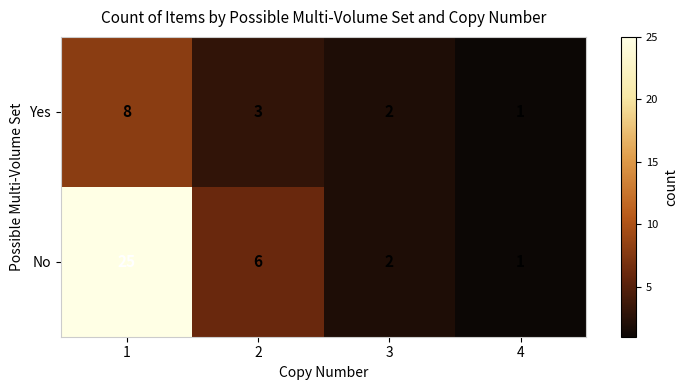

Which series changed the most between 1 and 2?

No